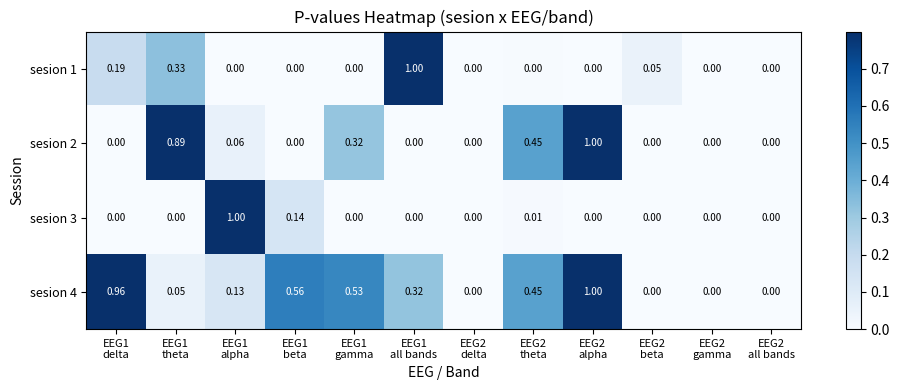

Reading left to right, list all the values displayed in this chart.

sesion 1: EEG1
delta=0.2	EEG1
theta=0.3	EEG1
alpha=0.0	EEG1
beta=0.0	EEG1
gamma=0.0	EEG1
all bands=1.0	EEG2
delta=0.0	EEG2
theta=0.0	EEG2
alpha=0.0	EEG2
beta=0.1	EEG2
gamma=0.0	EEG2
all bands=0.0
sesion 2: EEG1
delta=0.0	EEG1
theta=0.9	EEG1
alpha=0.1	EEG1
beta=0.0	EEG1
gamma=0.3	EEG1
all bands=0.0	EEG2
delta=0.0	EEG2
theta=0.5	EEG2
alpha=1.0	EEG2
beta=0.0	EEG2
gamma=0.0	EEG2
all bands=0.0
sesion 3: EEG1
delta=0.0	EEG1
theta=0.0	EEG1
alpha=1.0	EEG1
beta=0.1	EEG1
gamma=0.0	EEG1
all bands=0.0	EEG2
delta=0.0	EEG2
theta=0.0	EEG2
alpha=0.0	EEG2
beta=0.0	EEG2
gamma=0.0	EEG2
all bands=0.0
sesion 4: EEG1
delta=1.0	EEG1
theta=0.1	EEG1
alpha=0.1	EEG1
beta=0.6	EEG1
gamma=0.5	EEG1
all bands=0.3	EEG2
delta=0.0	EEG2
theta=0.5	EEG2
alpha=1.0	EEG2
beta=0.0	EEG2
gamma=0.0	EEG2
all bands=0.0